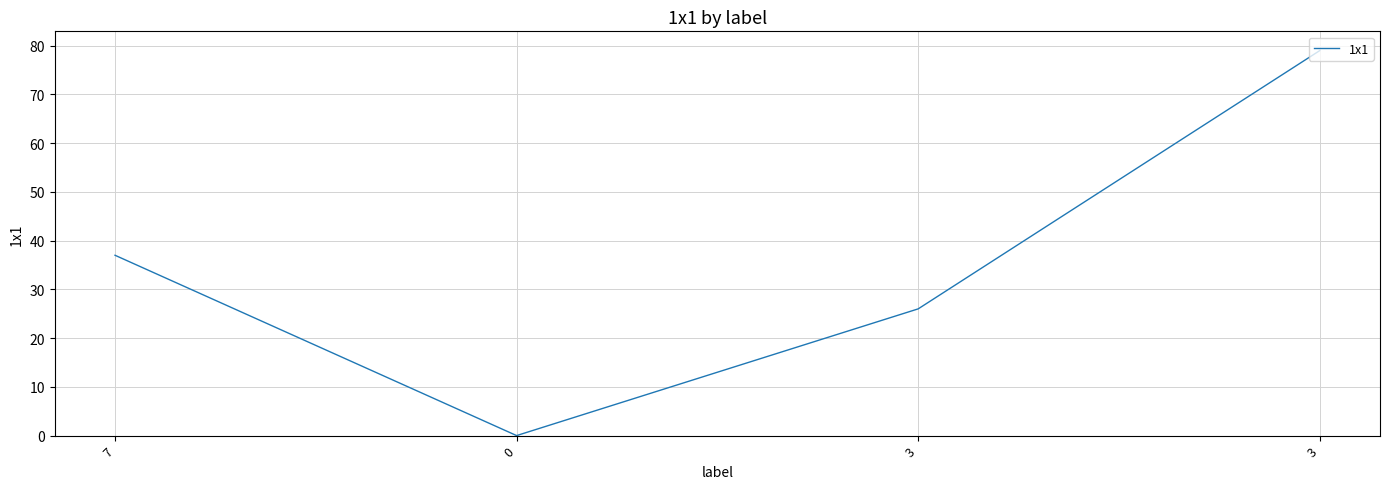

Which label corresponds to the largest value in the chart?

3